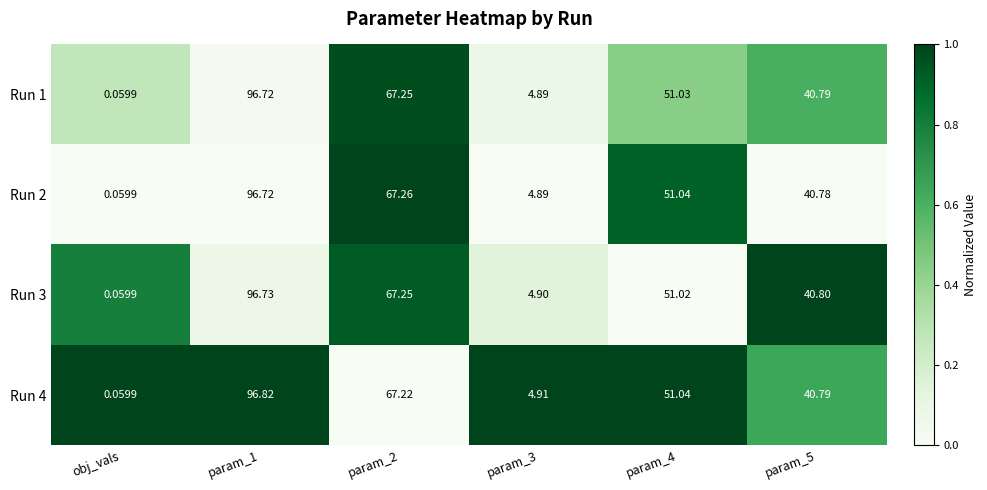

Which category has the lowest value in the Run 4 series?

obj_vals